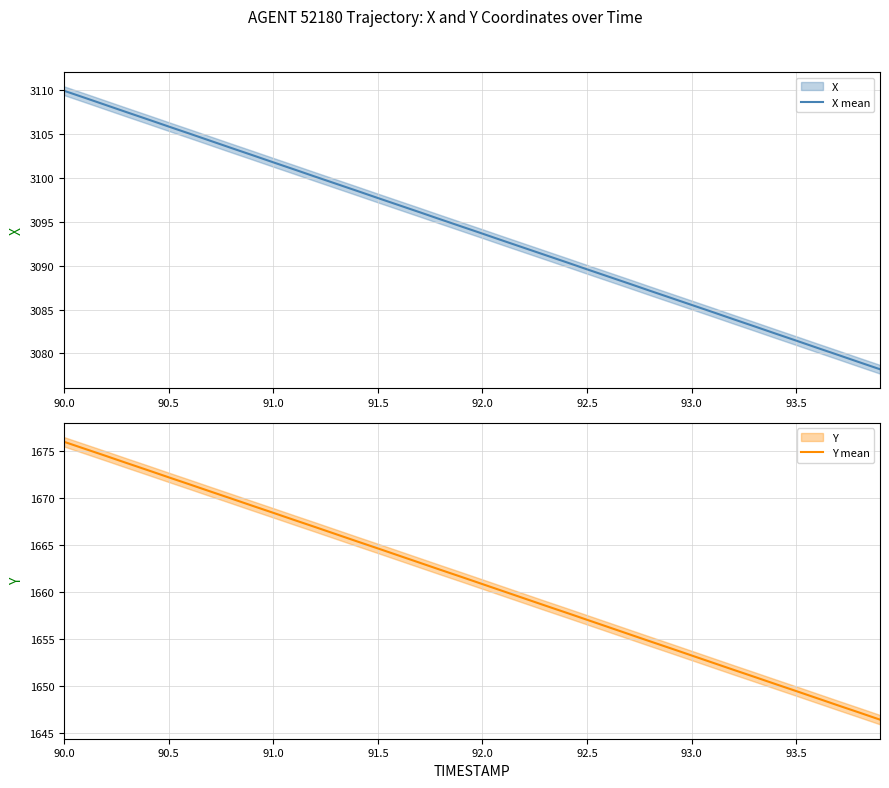

What is the lowest value of the X mean series?

3078.2